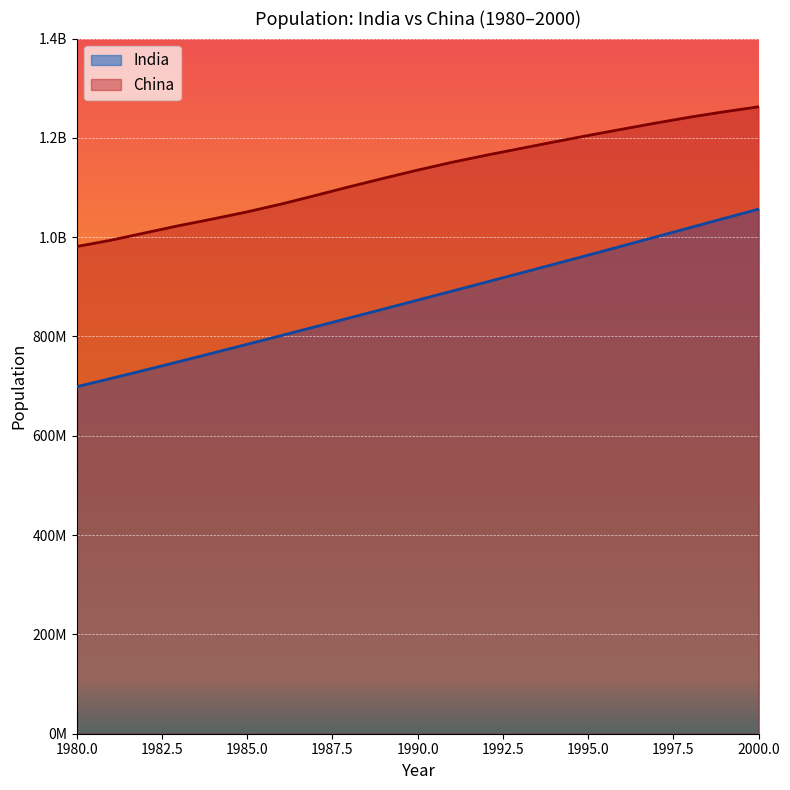

Reading left to right, transcribe all the data shown in this chart.

India: 1980=698952844	1981=715384993	1982=732239504	1983=749428958	1984=766833410	1985=784360008	1986=801975244	1987=819682102	1988=837468930	1989=855334678	1990=873277798	1991=891273209	1992=909307016	1993=927403860	1994=945601831	1995=963922588	1996=982365243	1997=1000900030	1998=1019483581	1999=1038058156	2000=1056575549
China: 1980=981235000	1981=993885000	1982=1008630000	1983=1023310000	1984=1036825000	1985=1051040000	1986=1066790000	1987=1084035000	1988=1101630000	1989=1118650000	1990=1135185000	1991=1150780000	1992=1164970000	1993=1178440000	1994=1191835000	1995=1204855000	1996=1217550000	1997=1230075000	1998=1241935000	1999=1252735000	2000=1262645000